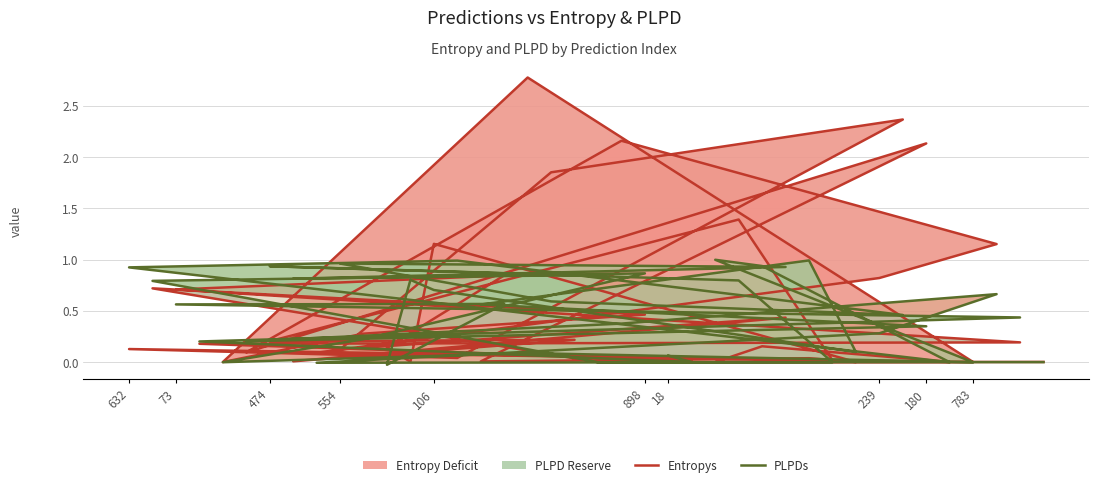

Where is the first local maximum for Entropys?

474